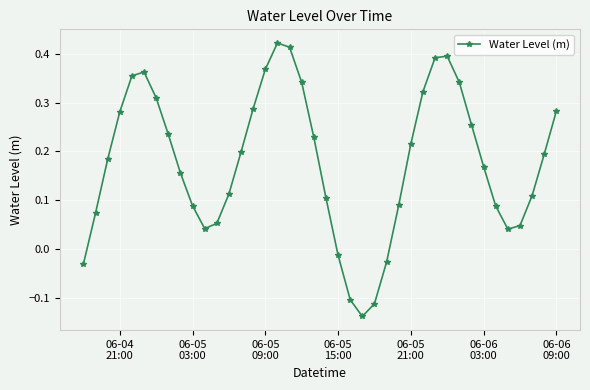

How many categories are shown in the chart?

40